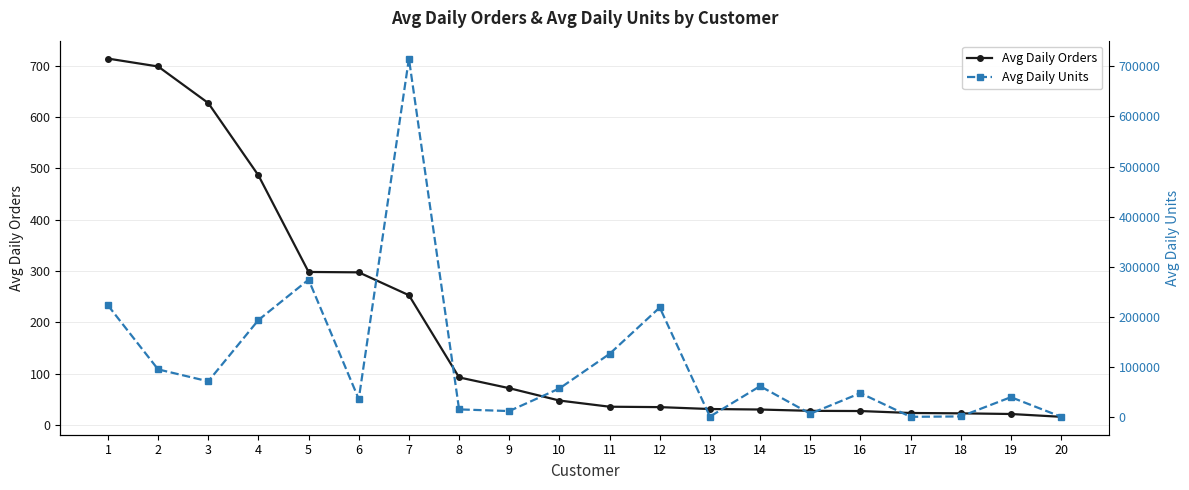

At which label does Avg Daily Orders reach its minimum?

20